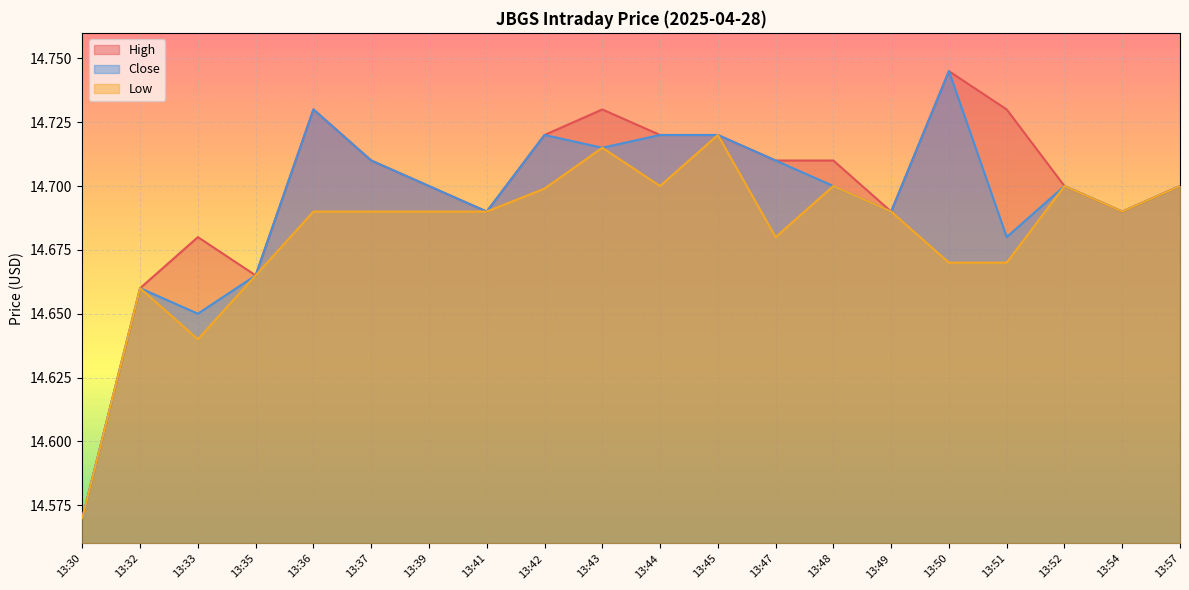

At which category does the chart reach its peak across all series?

13:50